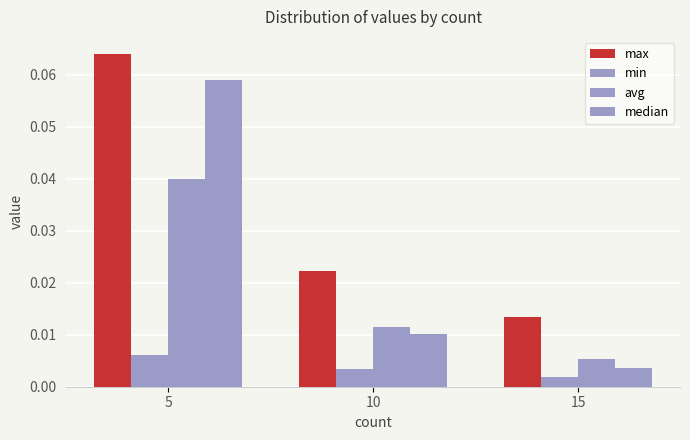

Rank the categories by min value from lowest to highest.

15, 10, 5